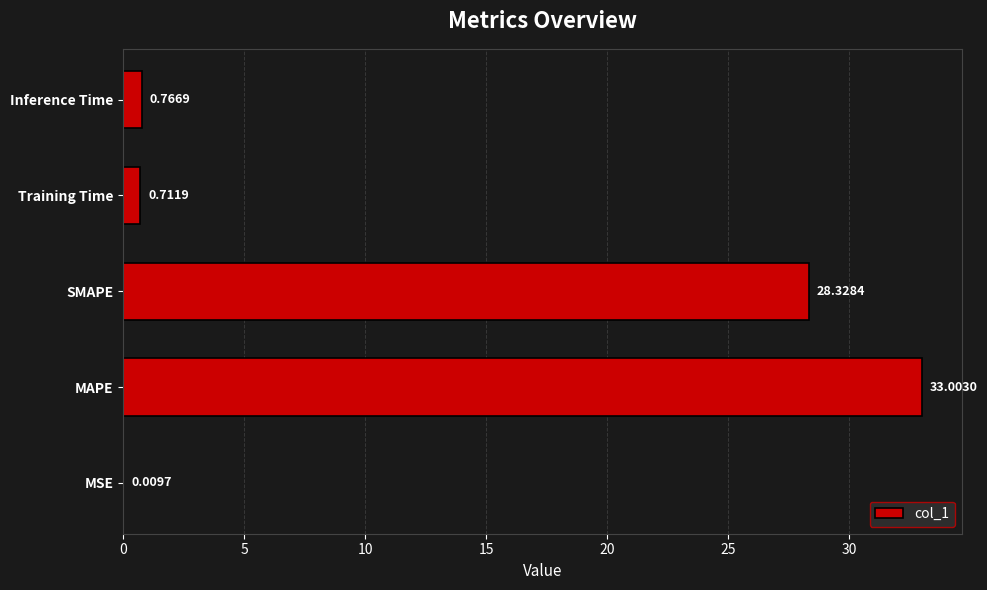

How many series are shown in this chart?

1